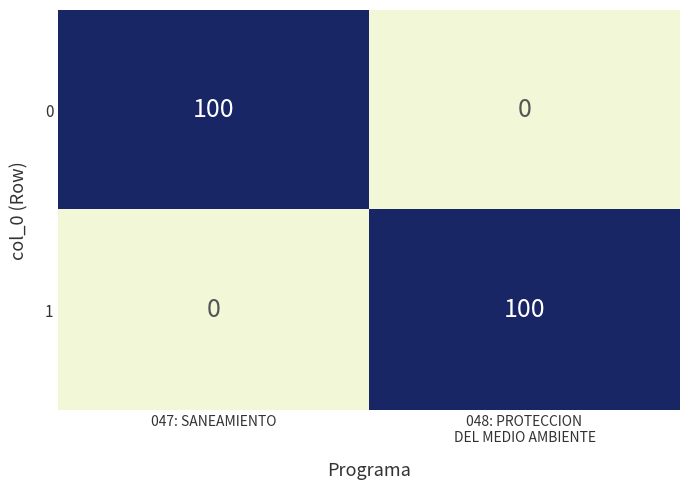

The 1 series shows 0 at 047: SANEAMIENTO. True or false?

True